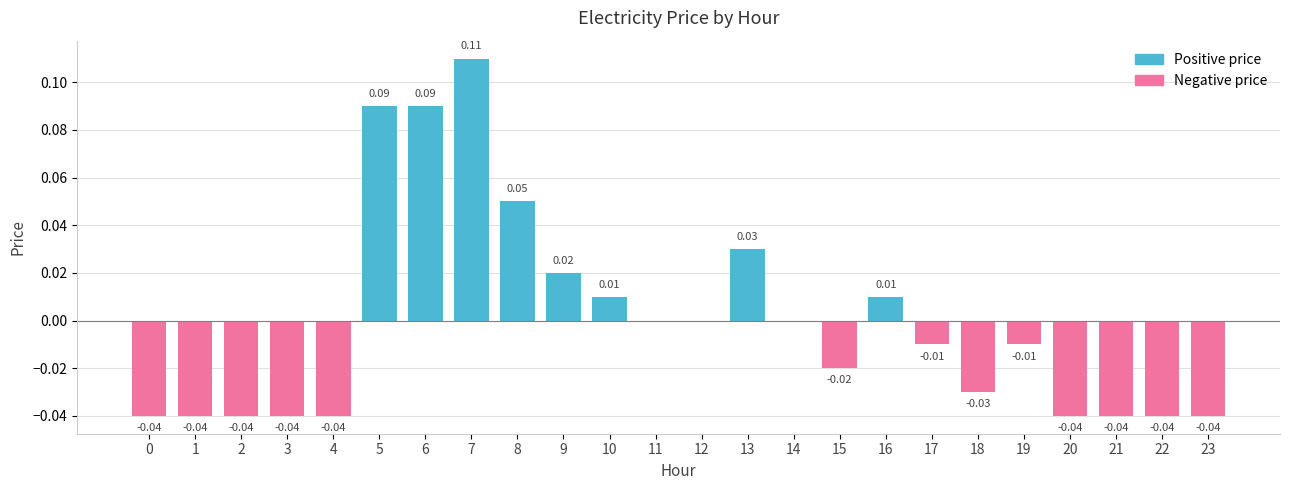

Reading left to right, what are all the values shown in this chart?

Positive price: 0=0.0	1=0.0	2=0.0	3=0.0	4=0.0	5=0.1	6=0.1	7=0.1	8=0.1	9=0.0	10=0.0	11=0.0	12=0.0	13=0.0	14=0.0	15=0.0	16=0.0	17=0.0	18=0.0	19=0.0	20=0.0	21=0.0	22=0.0	23=0.0
Negative price: 0=-0.0	1=-0.0	2=-0.0	3=-0.0	4=-0.0	5=0.0	6=0.0	7=0.0	8=0.0	9=0.0	10=0.0	11=0.0	12=0.0	13=0.0	14=0.0	15=-0.0	16=0.0	17=-0.0	18=-0.0	19=-0.0	20=-0.0	21=-0.0	22=-0.0	23=-0.0